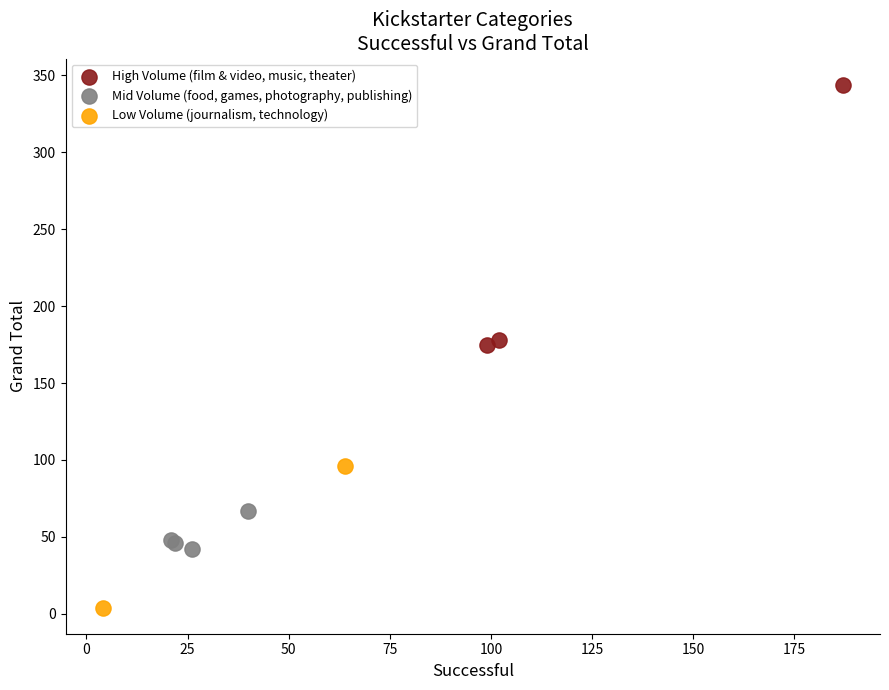

What are all the series names shown in the legend?

High Volume (film & video, music, theater), Mid Volume (food, games, photography, publishing), Low Volume (journalism, technology)